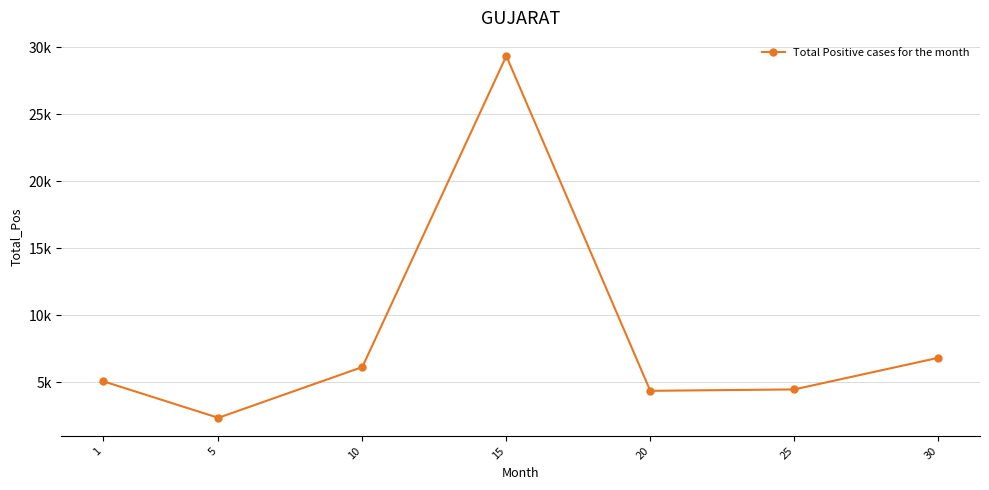

Read the value at 30.

6838.3